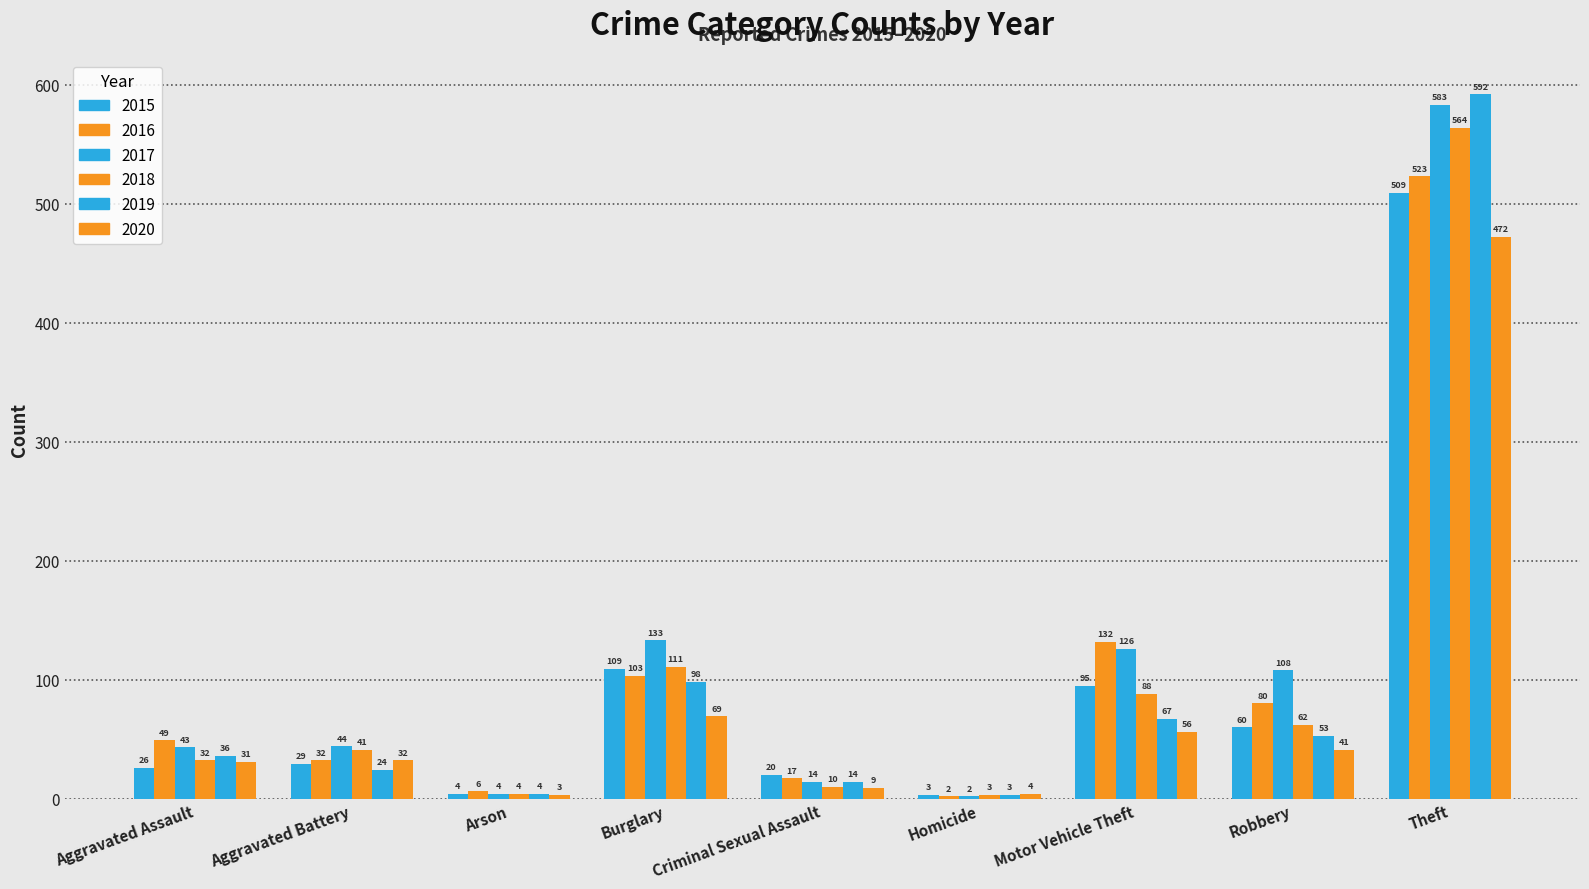

Reading left to right, list all the values displayed in this chart.

2015: Aggravated Assault=26	Aggravated Battery=29	Arson=4	Burglary=109	Criminal Sexual Assault=20	Homicide=3	Motor Vehicle Theft=95	Robbery=60	Theft=509
2016: Aggravated Assault=49	Aggravated Battery=32	Arson=6	Burglary=103	Criminal Sexual Assault=17	Homicide=2	Motor Vehicle Theft=132	Robbery=80	Theft=523
2017: Aggravated Assault=43	Aggravated Battery=44	Arson=4	Burglary=133	Criminal Sexual Assault=14	Homicide=2	Motor Vehicle Theft=126	Robbery=108	Theft=583
2018: Aggravated Assault=32	Aggravated Battery=41	Arson=4	Burglary=111	Criminal Sexual Assault=10	Homicide=3	Motor Vehicle Theft=88	Robbery=62	Theft=564
2019: Aggravated Assault=36	Aggravated Battery=24	Arson=4	Burglary=98	Criminal Sexual Assault=14	Homicide=3	Motor Vehicle Theft=67	Robbery=53	Theft=592
2020: Aggravated Assault=31	Aggravated Battery=32	Arson=3	Burglary=69	Criminal Sexual Assault=9	Homicide=4	Motor Vehicle Theft=56	Robbery=41	Theft=472